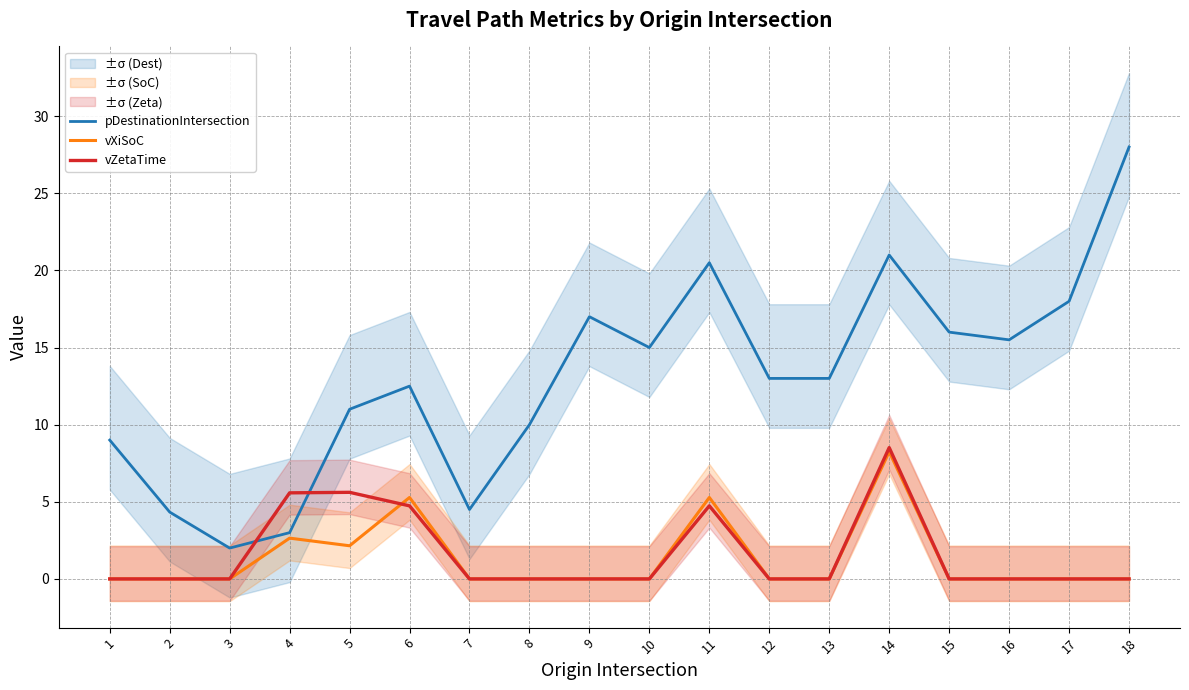

True or false: vXiSoC and pDestinationIntersection cross at least once.

False